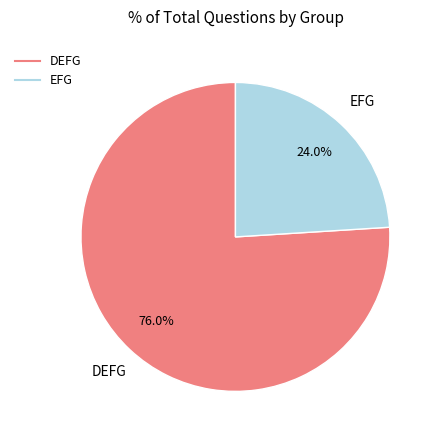

To the nearest percent, what is the combined percentage of DEFG and EFG?

100%